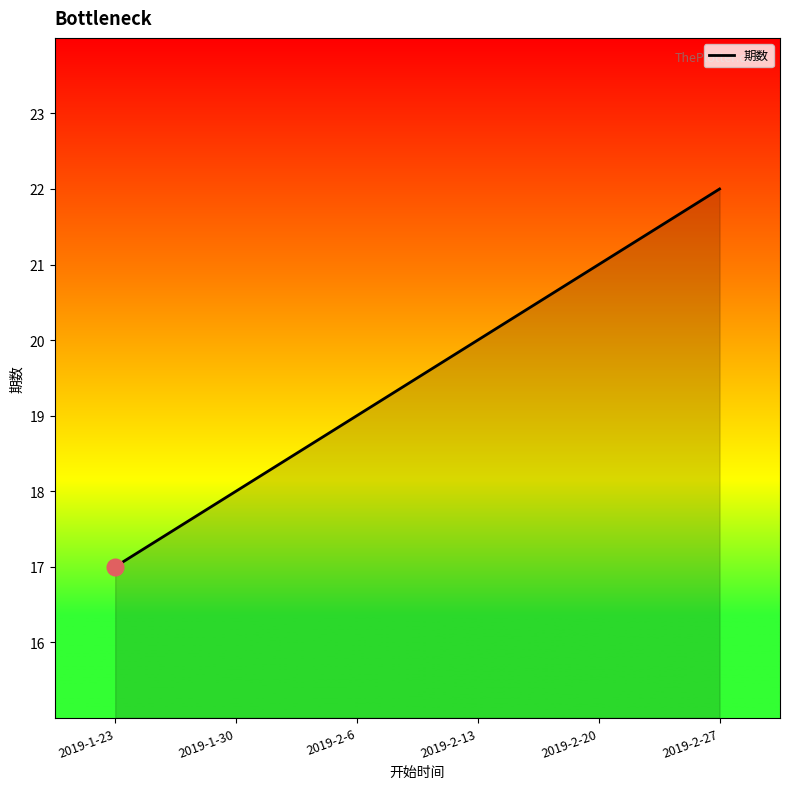

Rank the categories by value from lowest to highest.

2019-1-23, 2019-1-30, 2019-2-6, 2019-2-13, 2019-2-20, 2019-2-27